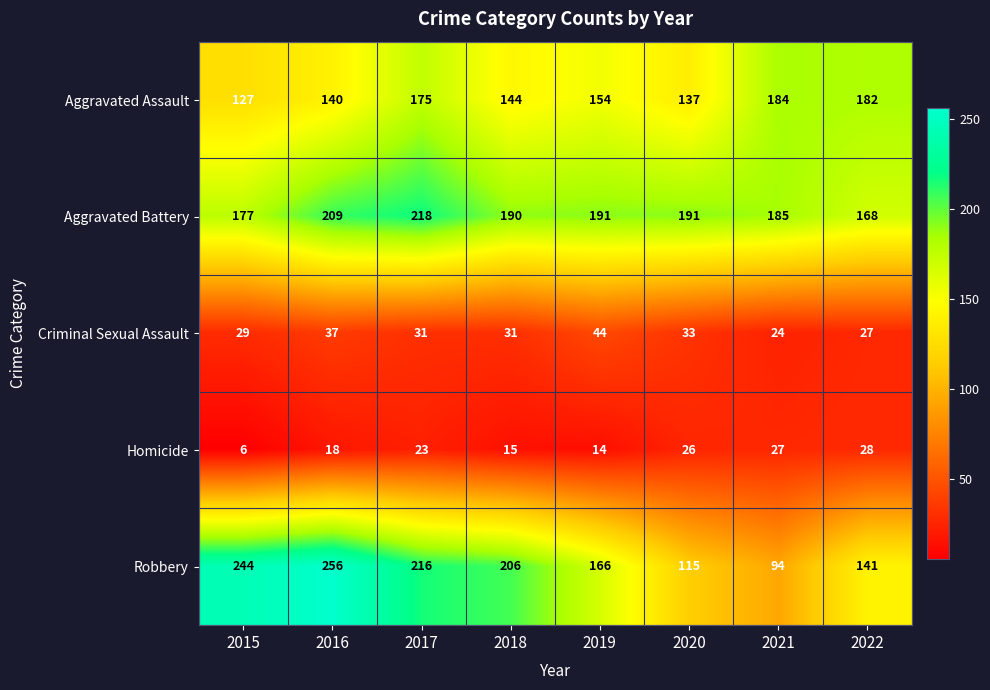

True or false: Homicide has a value of 4 at 2018.

False